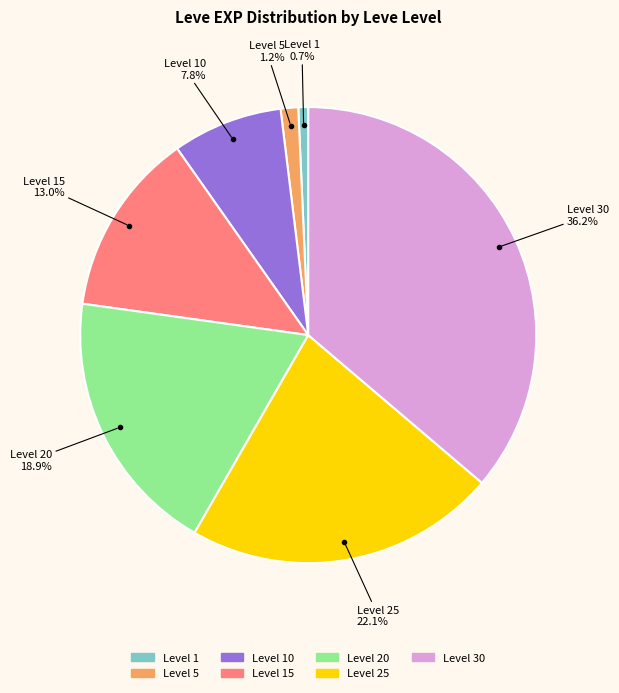

Combined, what portion of the pie is Level 1 and Level 15?

13.7%